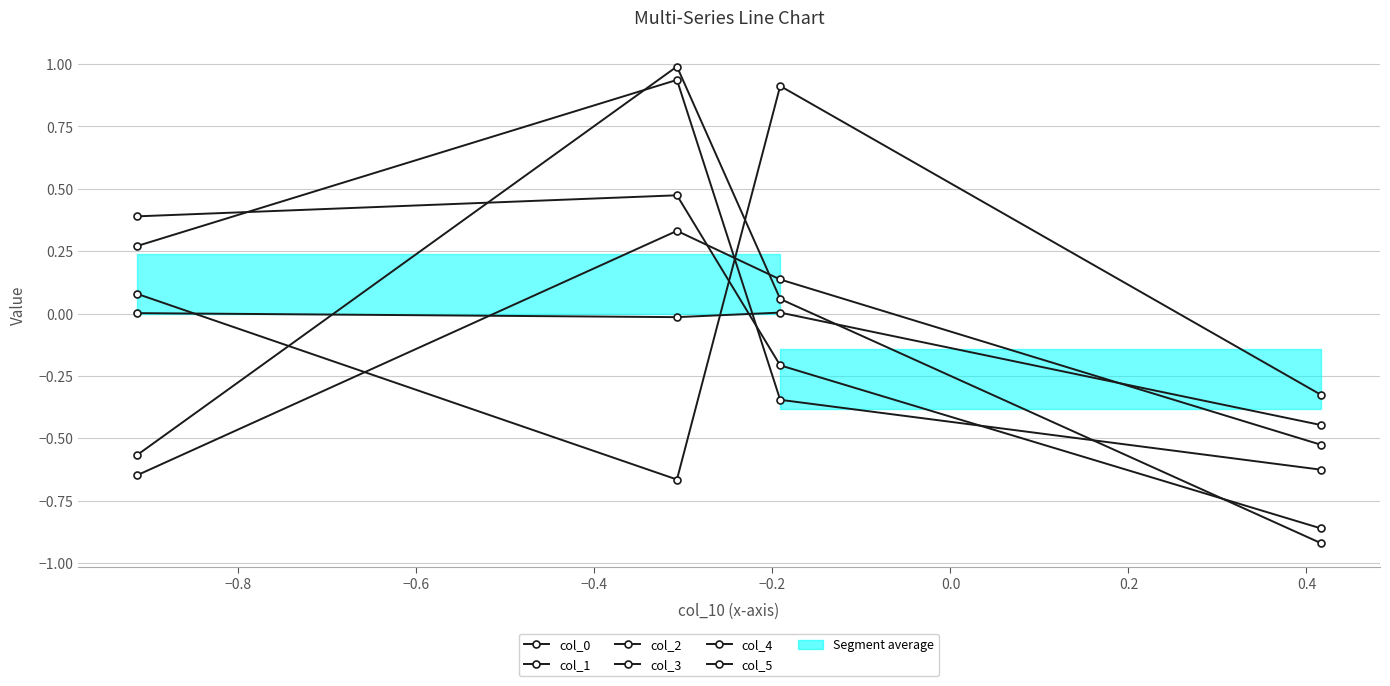

True or false: col_3 has a value of -0.3 at −0.6.

True